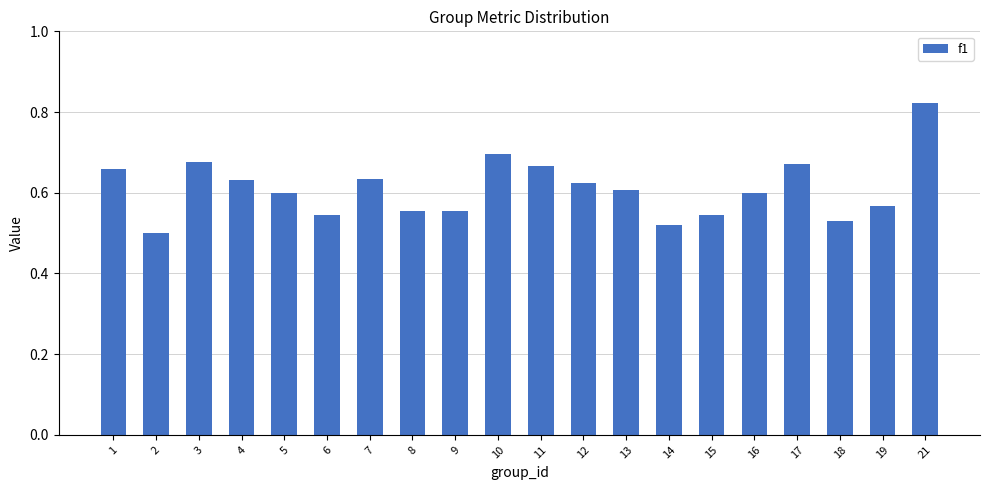

At which category does the chart reach its peak across all series?

21